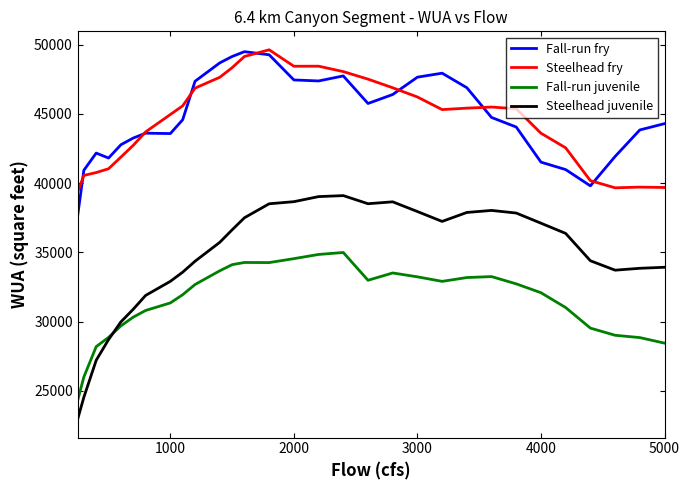

Does the chart have visible grid lines?

No